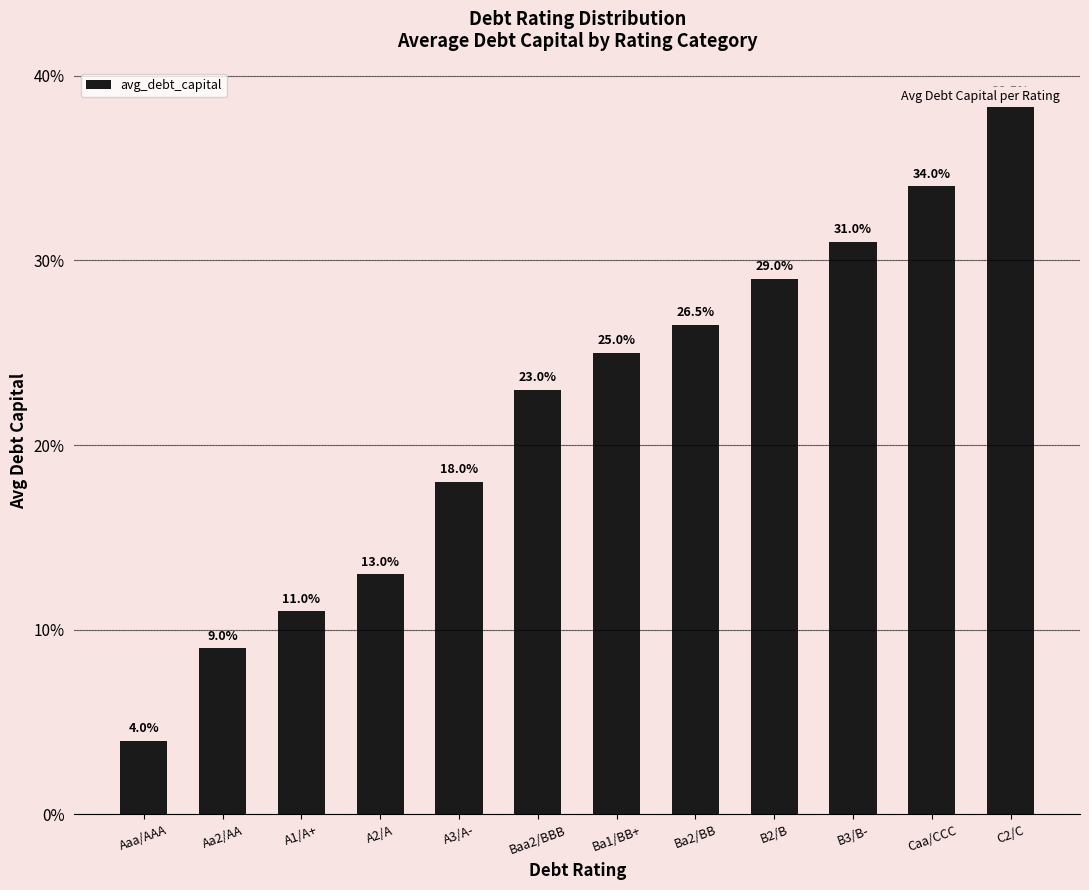

What is the label of the 2nd bar from the right?

Caa/CCC